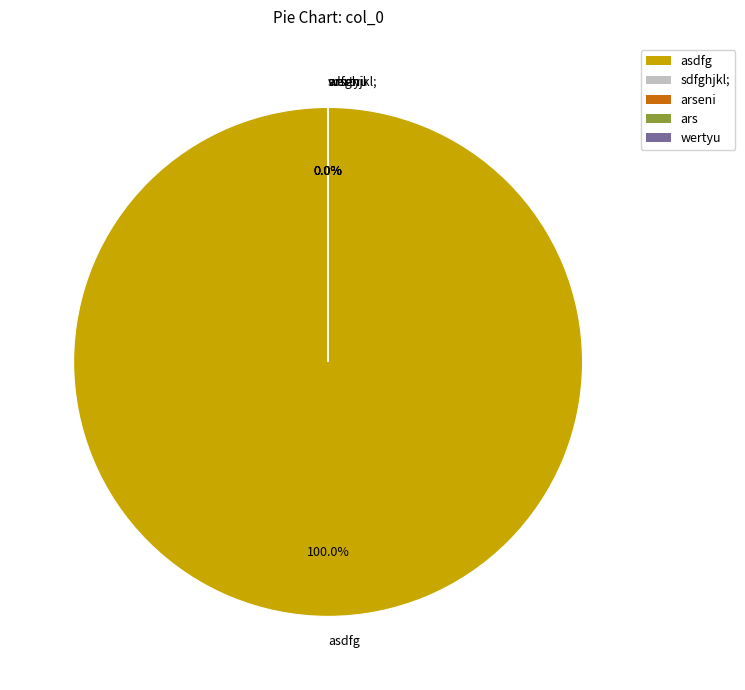

Which category has the biggest portion of the pie?

asdfg